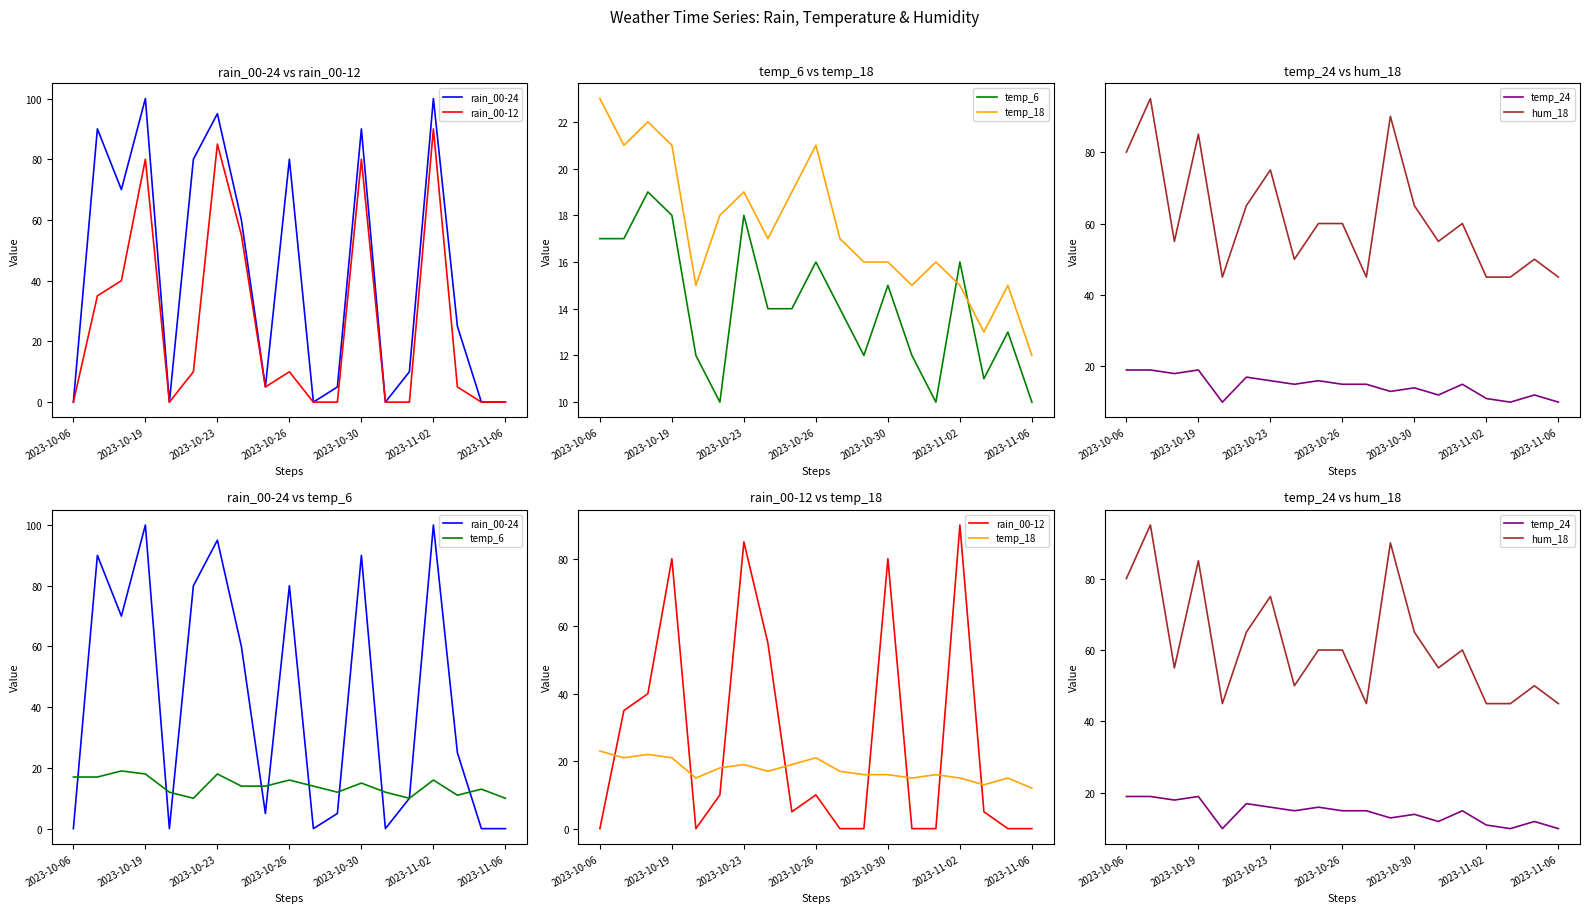

Does the chart display data point markers on the line(s)?

No